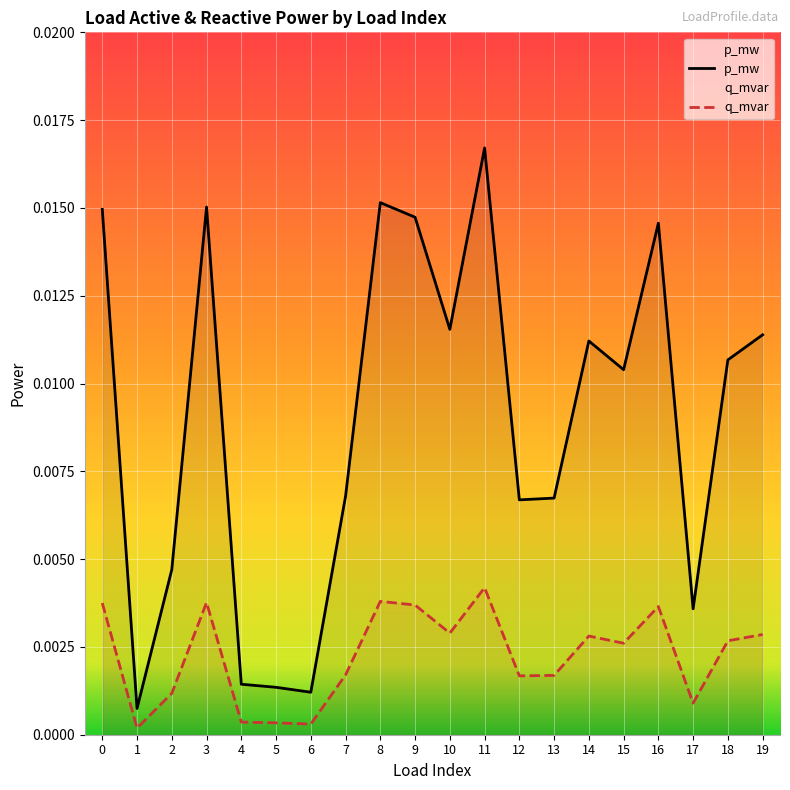

List the series in order of their peak value, lowest first.

q_mvar, p_mw